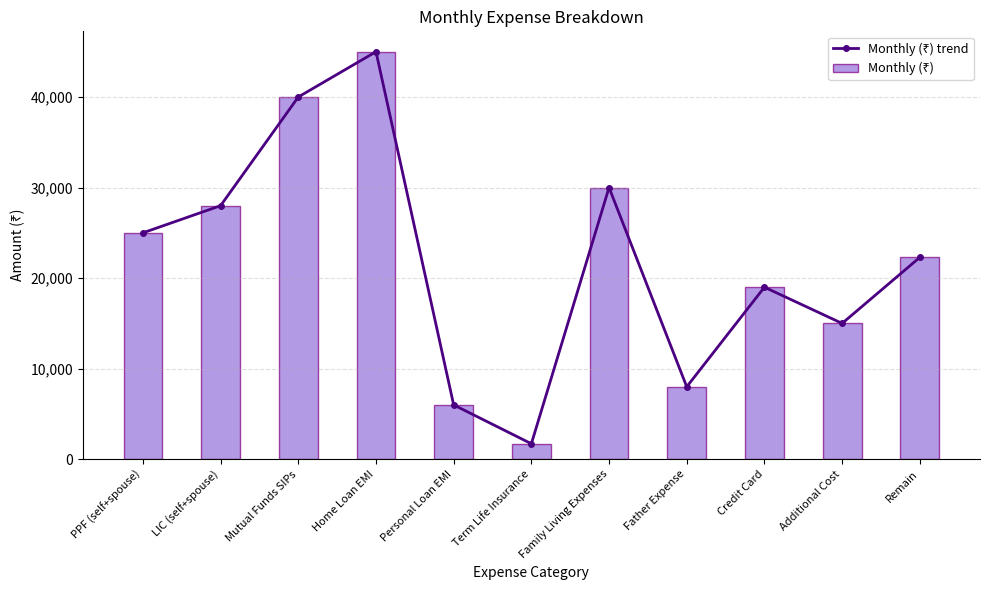

What is the label of the 3rd bar from the left?

Mutual Funds SIPs